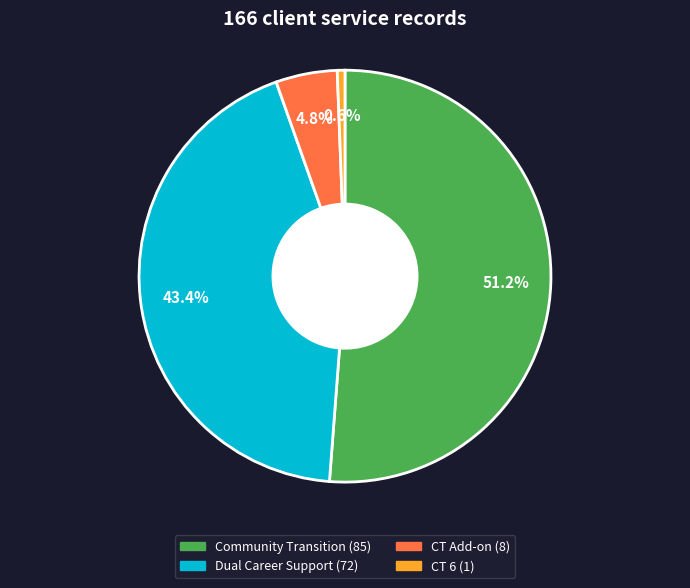

Which category has the biggest portion of the pie?

Community Transition